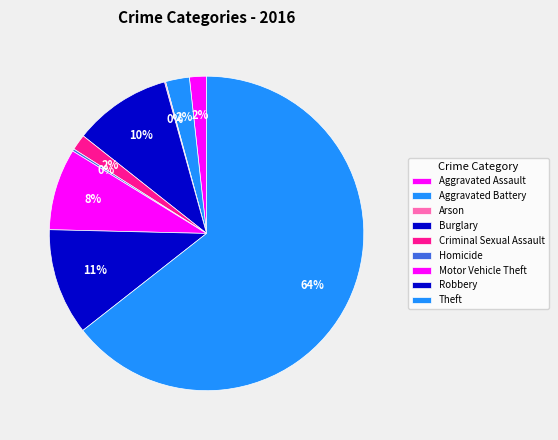

To the nearest percent, what is the average slice percentage?

11%